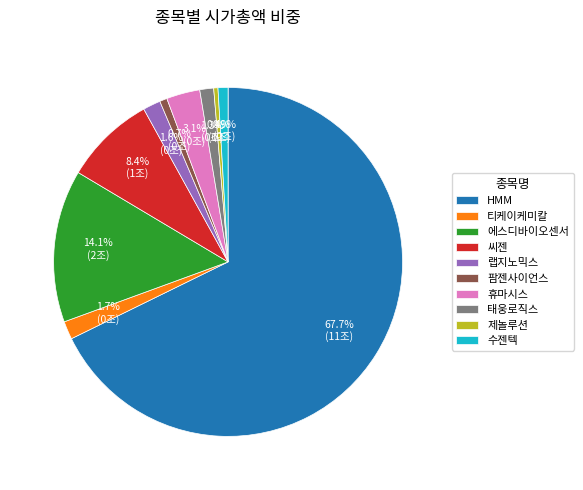

What percentage is the 랩지노믹스 slice, to the nearest percent?

2%